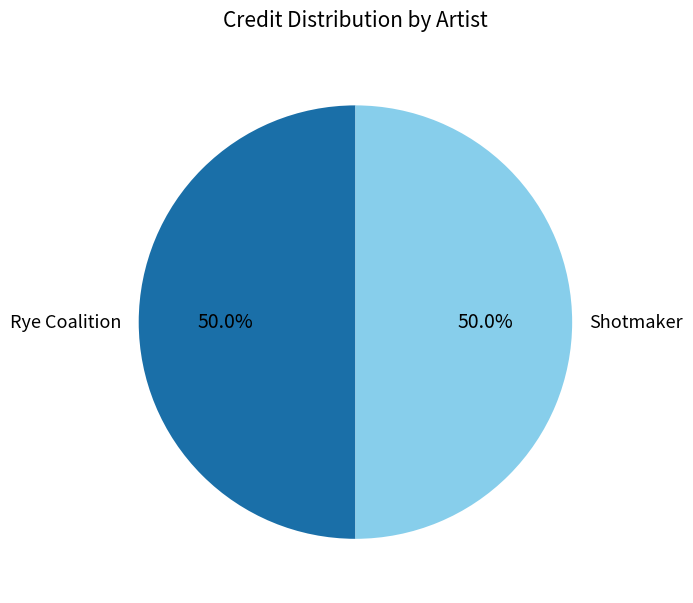

Approximately how many times larger is the value at Rye Coalition compared to Shotmaker?

1.0